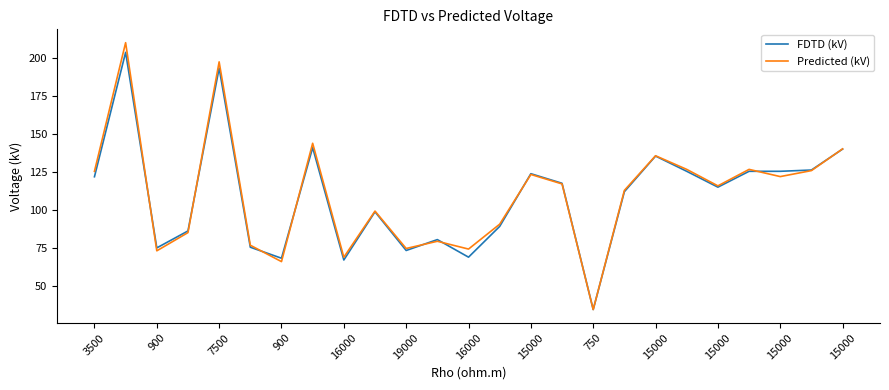

Which series has the widest spread of values?

Predicted (kV)